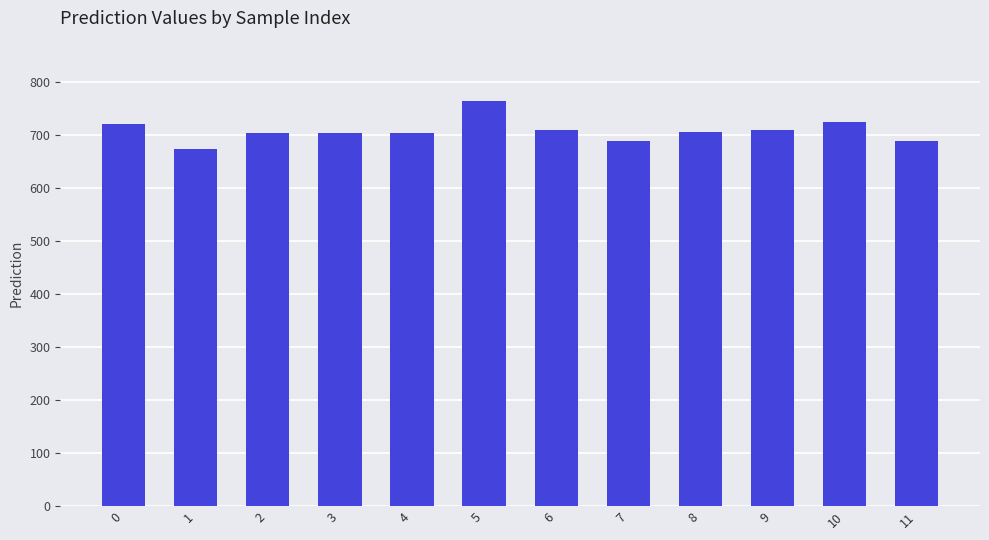

The value at 0 is 720.9. True or false?

True